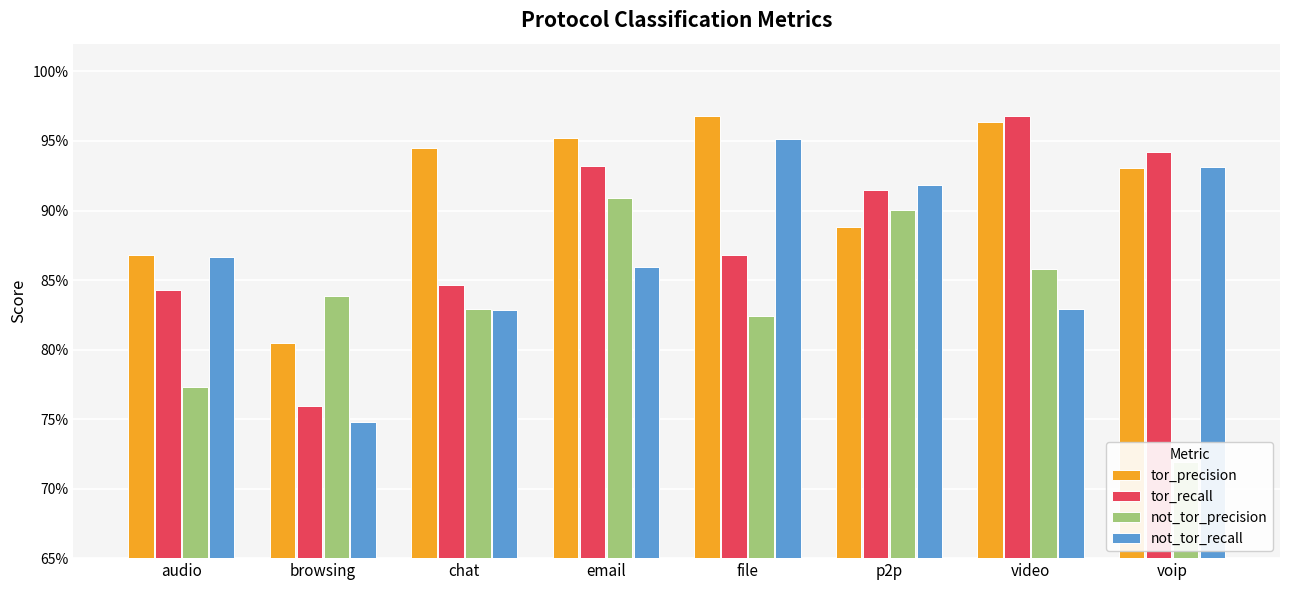

The value of not_tor_recall at browsing is 1.3. True or false?

False